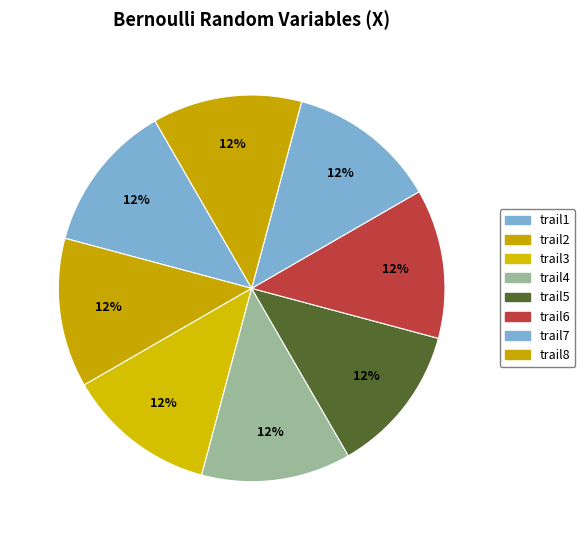

What percentage is the trail4 slice, to the nearest percent?

12%